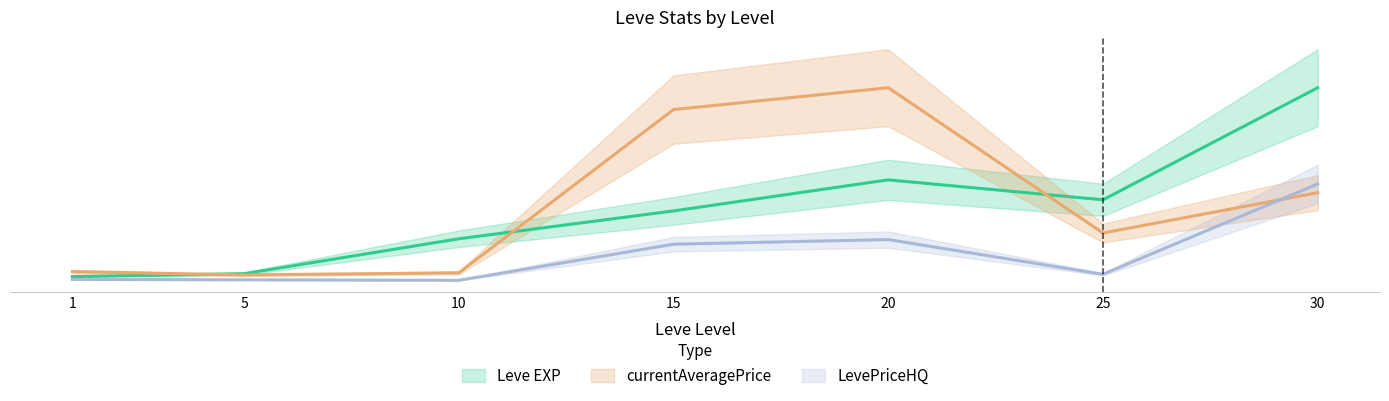

Reading left to right, what are all the values shown in this chart?

Leve EXP: 1=463.7	5=823.0	10=5175.6	15=8647.2	20=12518.7	25=10032.4	30=24000.0
currentAveragePrice: 1=1082.8	5=666.7	10=931.0	15=21277.6	20=24000.0	25=5892.3	30=10924.7
currentAveragePriceHQ: 1=110.0	5=57.3	10=0.0	15=4500.0	20=5075.7	25=750.0	30=12000.0